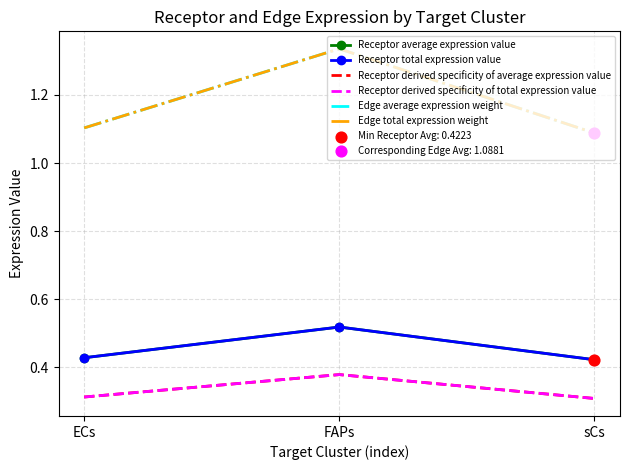

Which series has the largest total across all categories?

Edge average expression weight